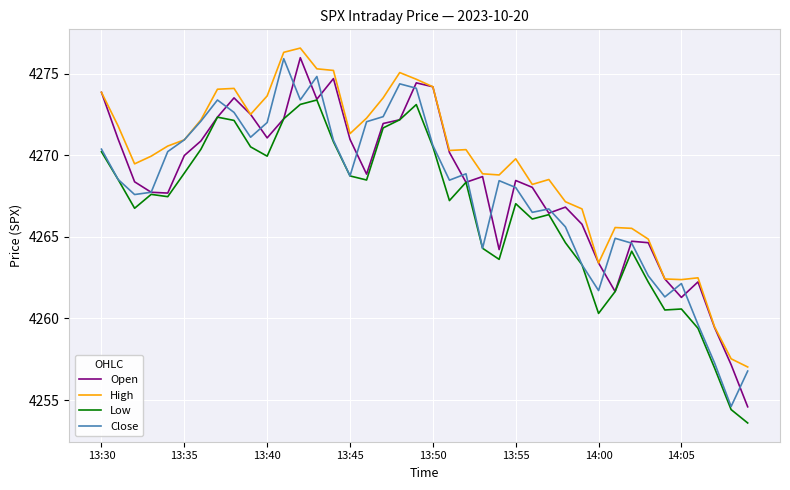

Which series has the largest total across all categories?

High